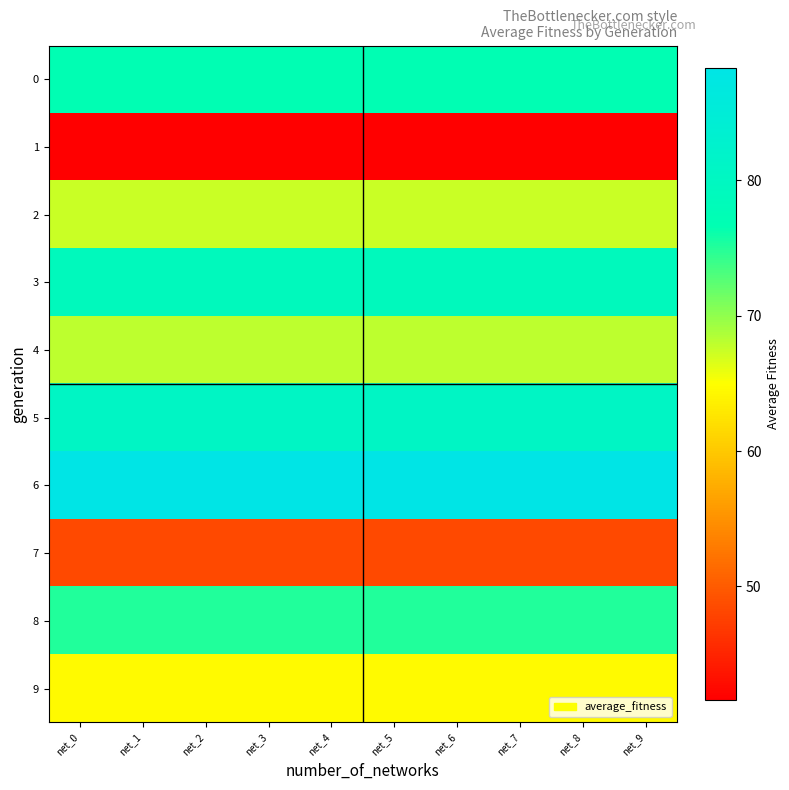

Reading right to left, list all the values displayed in this chart.

0: net_9=76.7	net_8=76.7	net_7=76.7	net_6=76.7	net_5=76.7	net_4=76.7	net_3=76.7	net_2=76.7	net_1=76.7	net_0=76.7
1: net_9=41.6	net_8=41.6	net_7=41.6	net_6=41.6	net_5=41.6	net_4=41.6	net_3=41.6	net_2=41.6	net_1=41.6	net_0=41.6
2: net_9=67.3	net_8=67.3	net_7=67.3	net_6=67.3	net_5=67.3	net_4=67.3	net_3=67.3	net_2=67.3	net_1=67.3	net_0=67.3
3: net_9=78.9	net_8=78.9	net_7=78.9	net_6=78.9	net_5=78.9	net_4=78.9	net_3=78.9	net_2=78.9	net_1=78.9	net_0=78.9
4: net_9=67.9	net_8=67.9	net_7=67.9	net_6=67.9	net_5=67.9	net_4=67.9	net_3=67.9	net_2=67.9	net_1=67.9	net_0=67.9
5: net_9=80.8	net_8=80.8	net_7=80.8	net_6=80.8	net_5=80.8	net_4=80.8	net_3=80.8	net_2=80.8	net_1=80.8	net_0=80.8
6: net_9=88.3	net_8=88.3	net_7=88.3	net_6=88.3	net_5=88.3	net_4=88.3	net_3=88.3	net_2=88.3	net_1=88.3	net_0=88.3
7: net_9=48.4	net_8=48.4	net_7=48.4	net_6=48.4	net_5=48.4	net_4=48.4	net_3=48.4	net_2=48.4	net_1=48.4	net_0=48.4
8: net_9=75.2	net_8=75.2	net_7=75.2	net_6=75.2	net_5=75.2	net_4=75.2	net_3=75.2	net_2=75.2	net_1=75.2	net_0=75.2
9: net_9=64.6	net_8=64.6	net_7=64.6	net_6=64.6	net_5=64.6	net_4=64.6	net_3=64.6	net_2=64.6	net_1=64.6	net_0=64.6